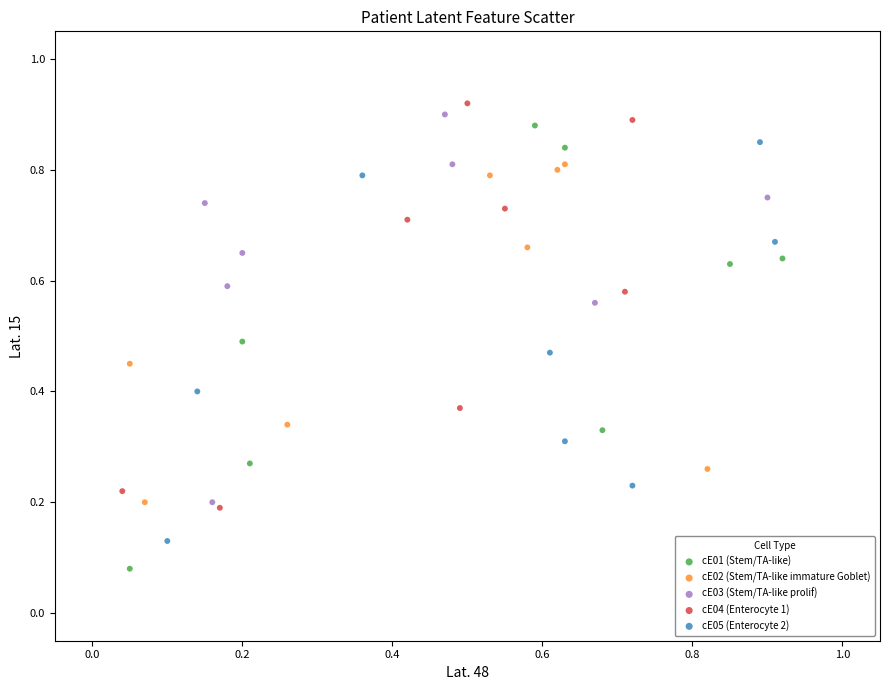

Which series reaches the minimum Y coordinate?

cE01 (Stem/TA-like)